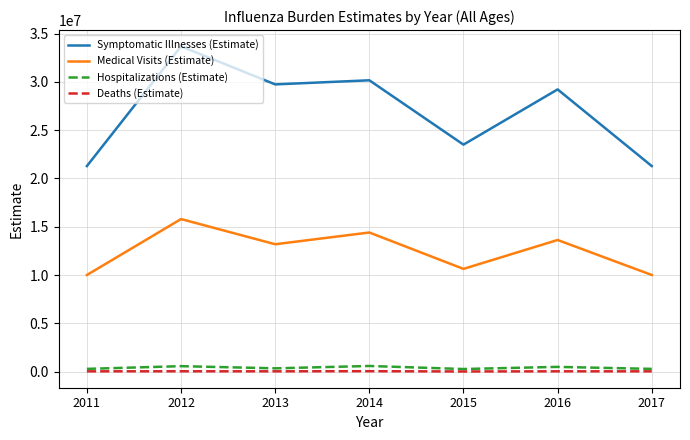

Is it true that Medical Visits (Estimate) equals 10642006 at 2015?

True